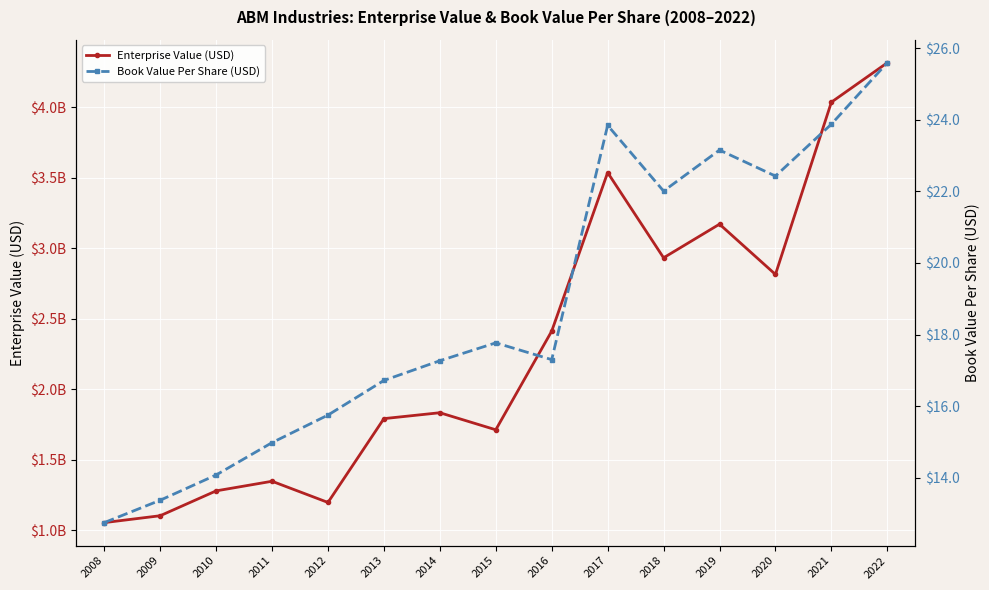

The value of Book Value Per Share (USD) at 2013 is 16.7. True or false?

True